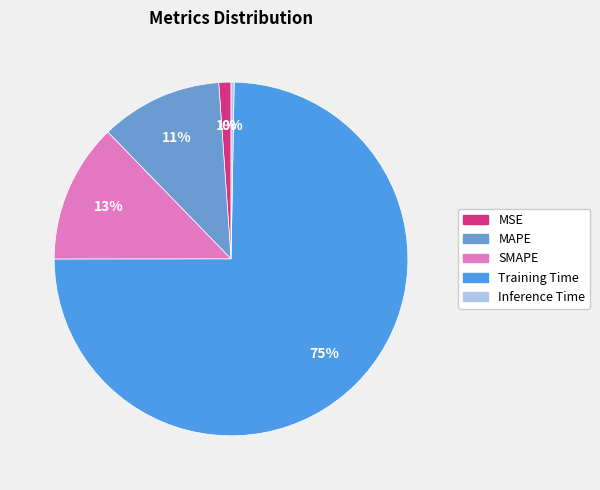

What is the total percentage of MSE and Inference Time?

1.4%